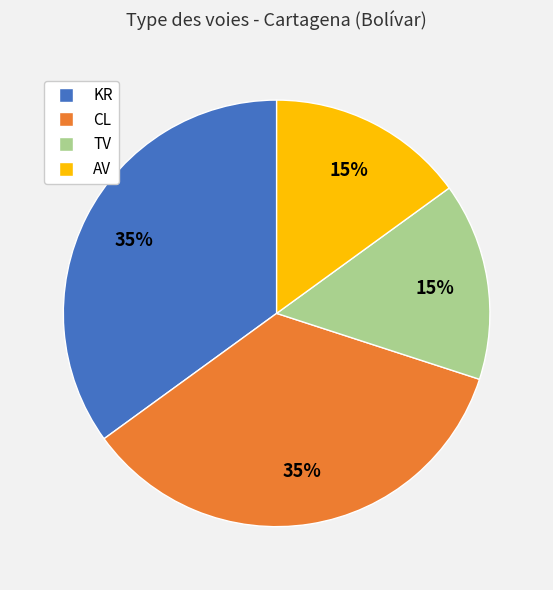

Count the number of slices in the pie.

4